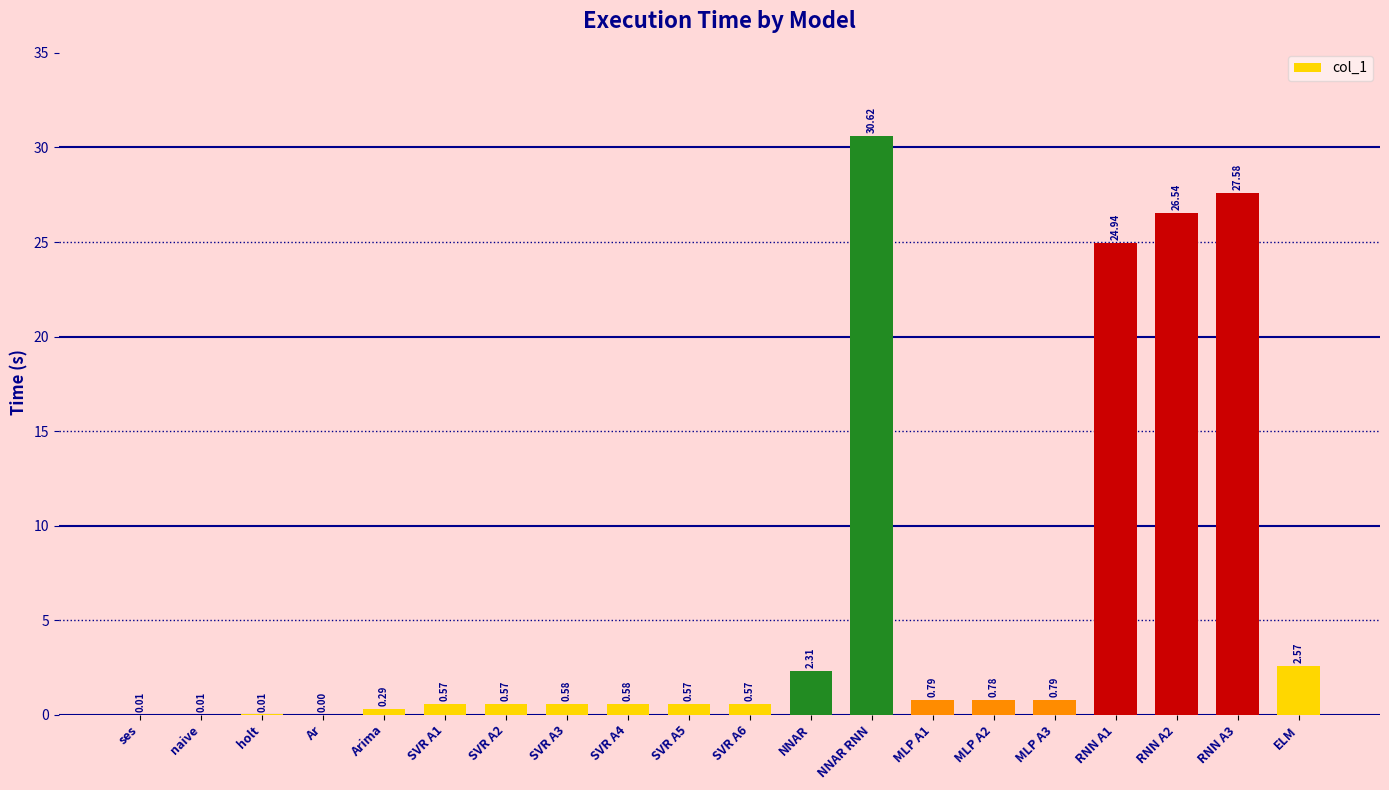

What is the sum of the values at SVR A2 and Arima?

0.9